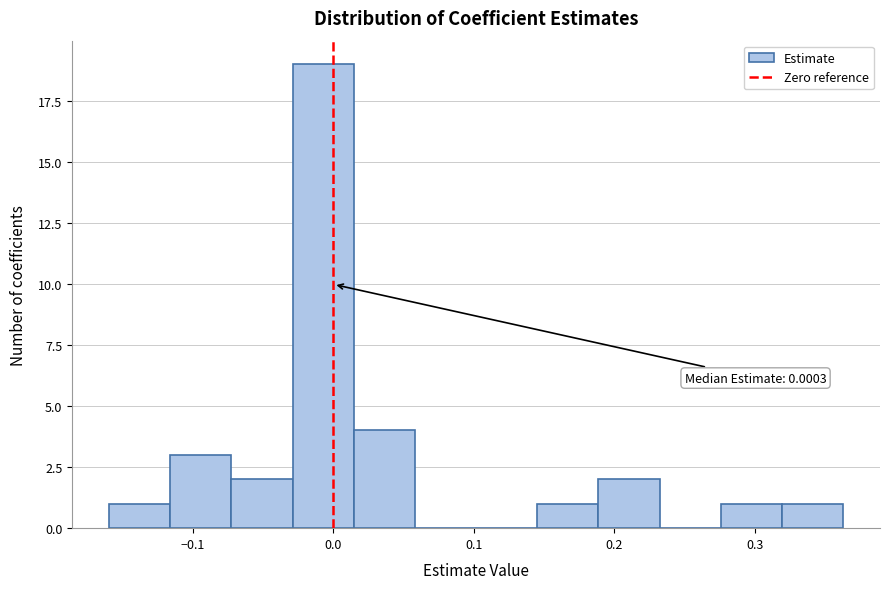

Over which range of the x-axis is the bar tallest?

-0.03 to 0.01